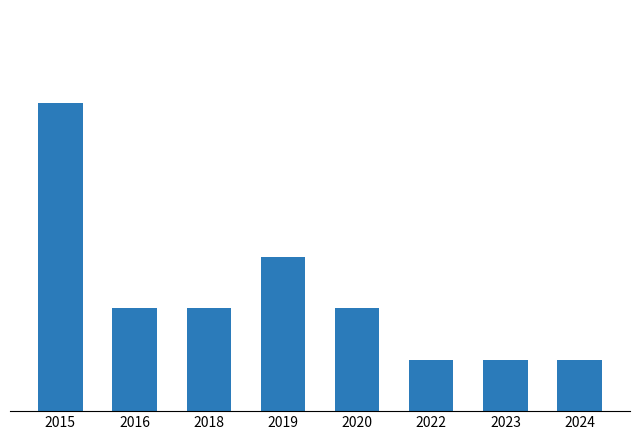

Does the chart contain any negative values?

No